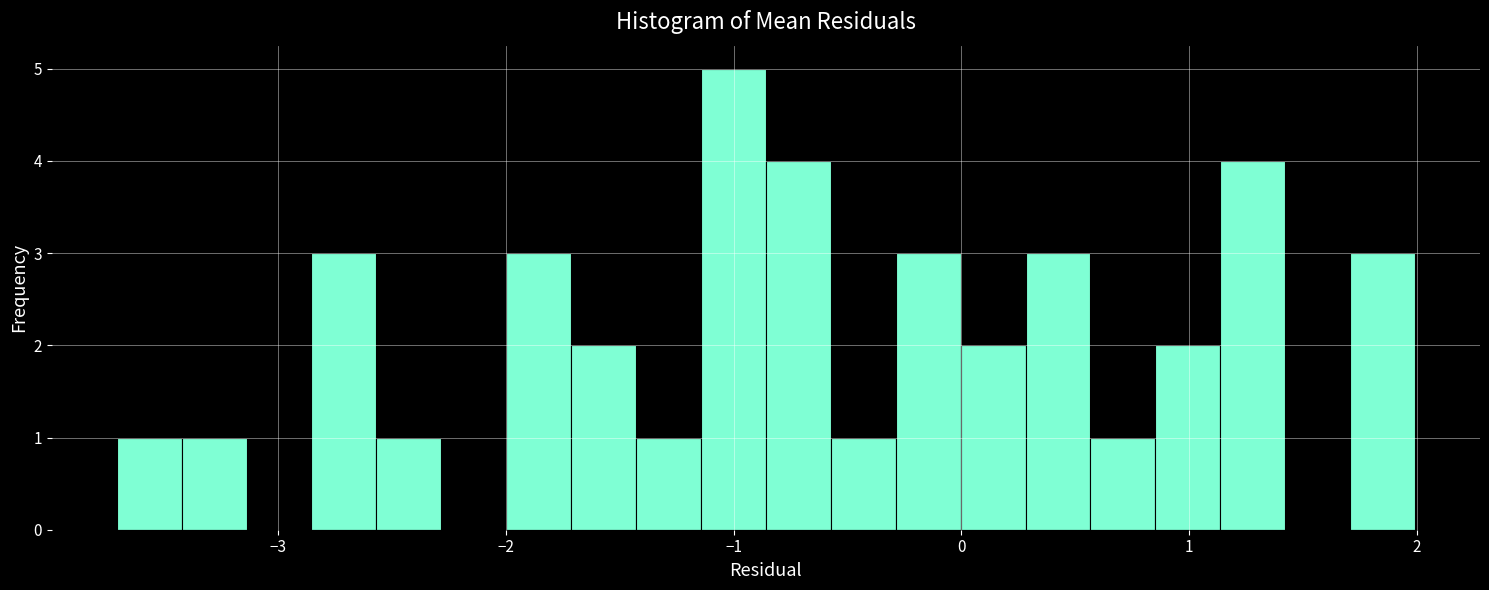

Around what value on the x-axis is the tallest bar? Give the approximate position of its centre, as read against the axis.

-1.0